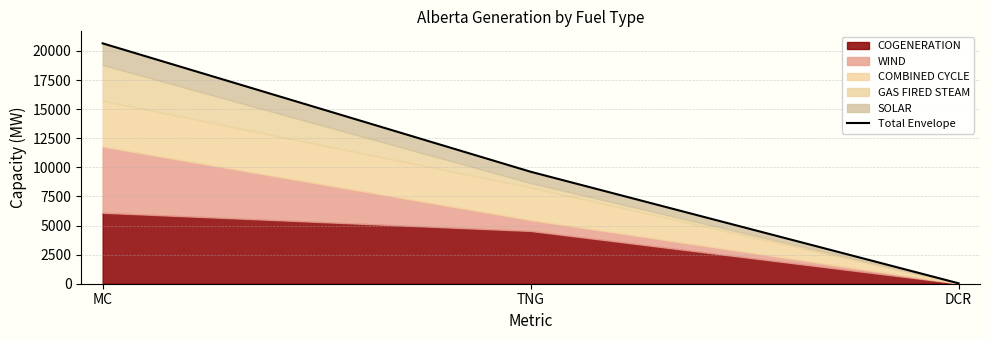

List the labels in order of value, largest first.

MC, TNG, DCR